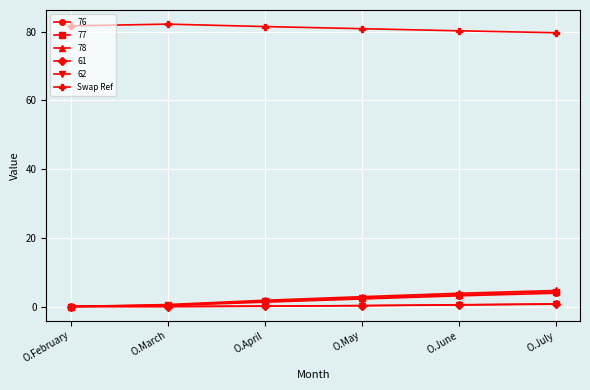

True or false: 61 has more than 2 interior local peaks.

False